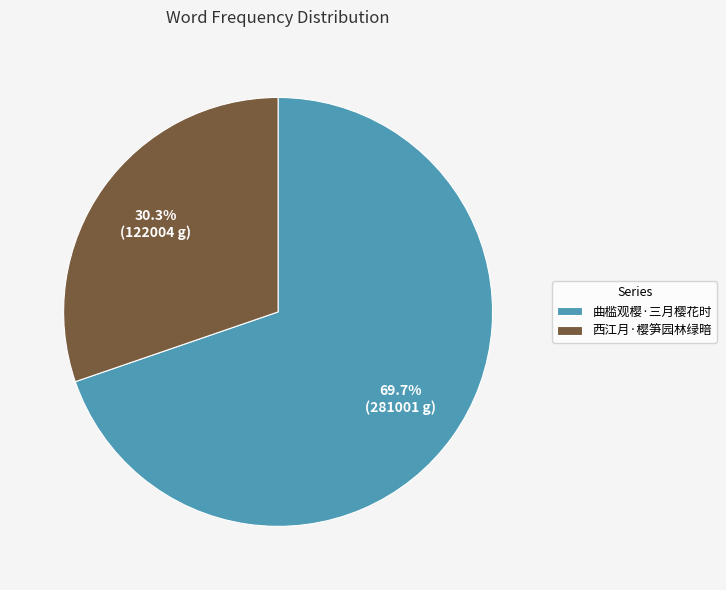

What is the ratio of the value at 西江月·樱笋园林绿暗 to the value at 曲槛观樱·三月樱花时?

0.4